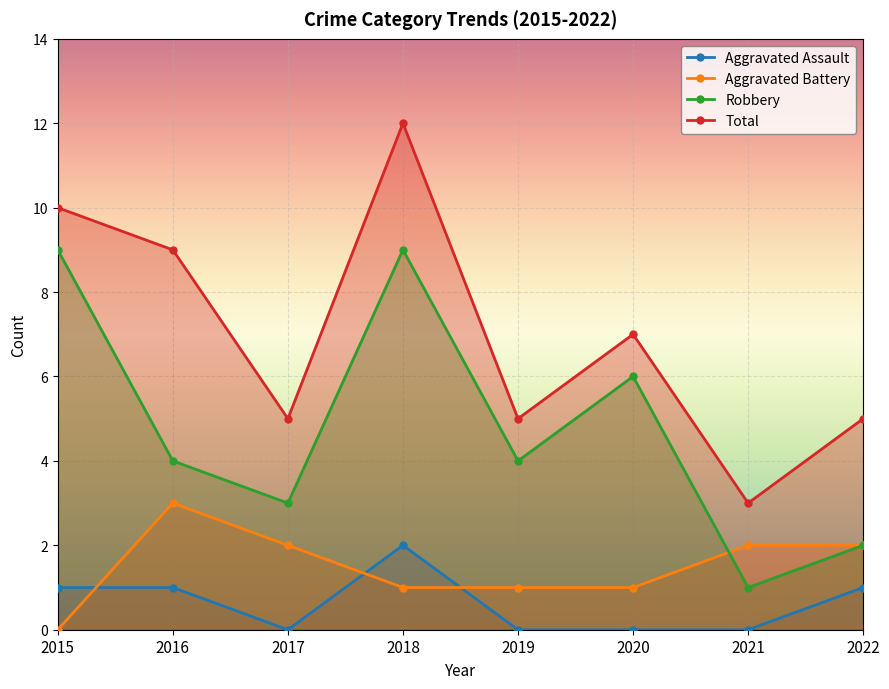

Where do Aggravated Battery and Aggravated Assault first cross each other?

2015 and 2016